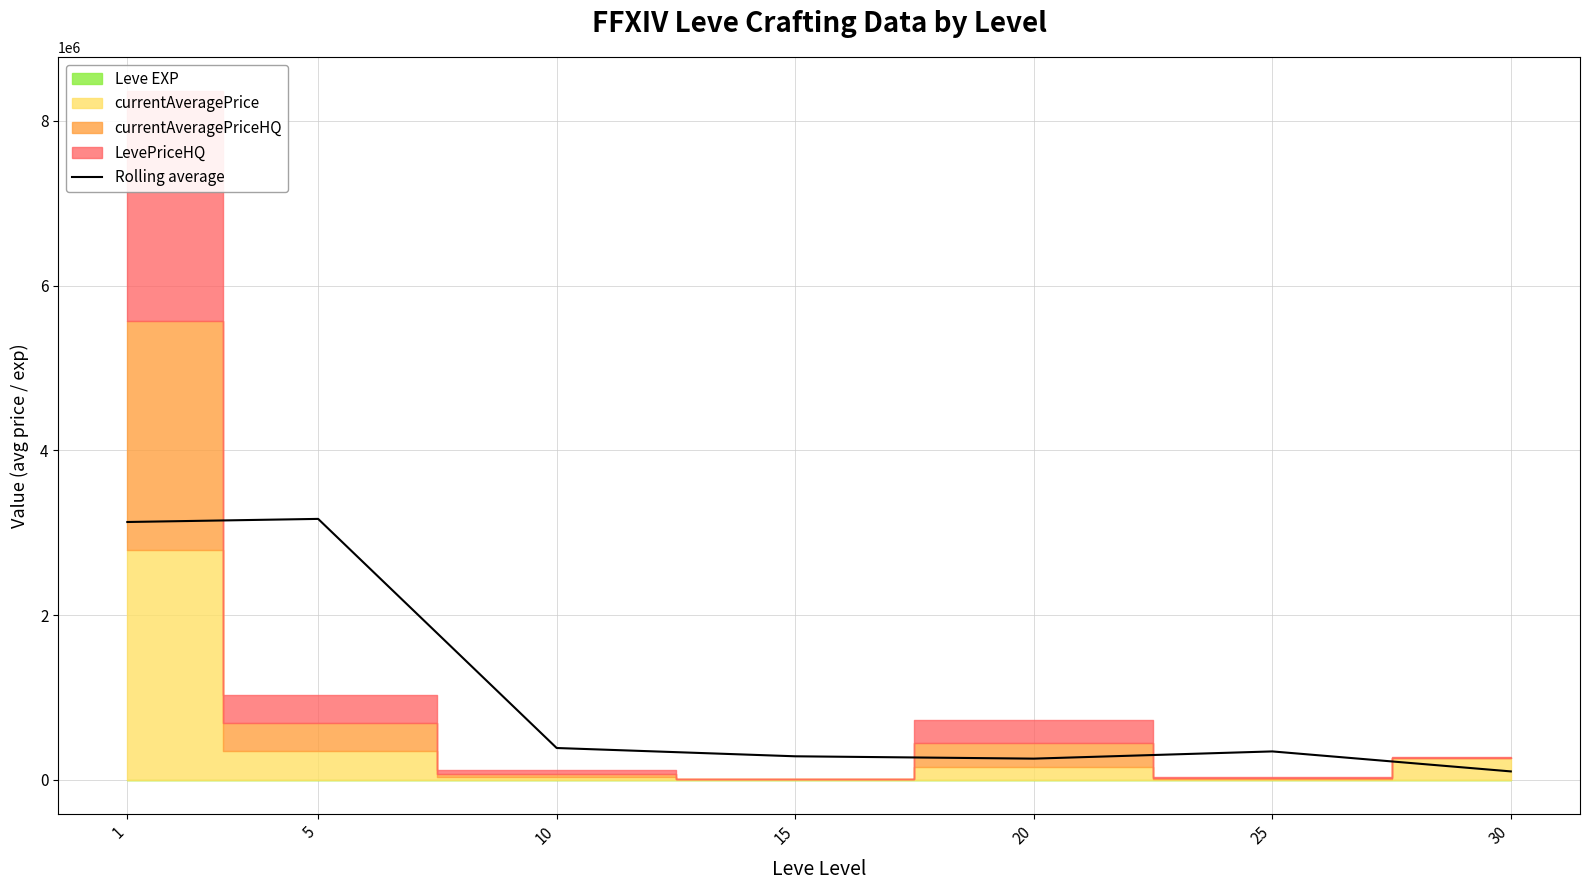

Rank the categories by value from lowest to highest.

30, 20, 15, 25, 10, 1, 5